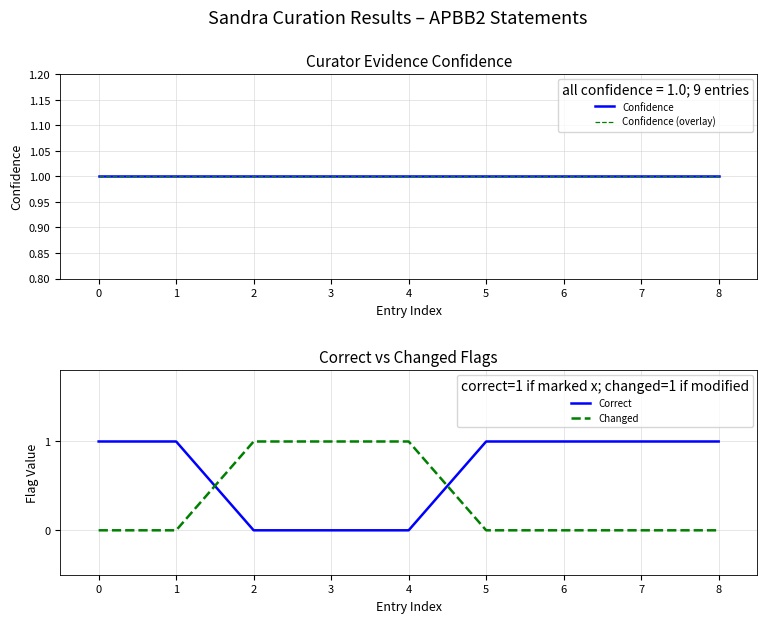

What are all the series names shown in the legend?

Confidence, Confidence (overlay), Correct, Changed